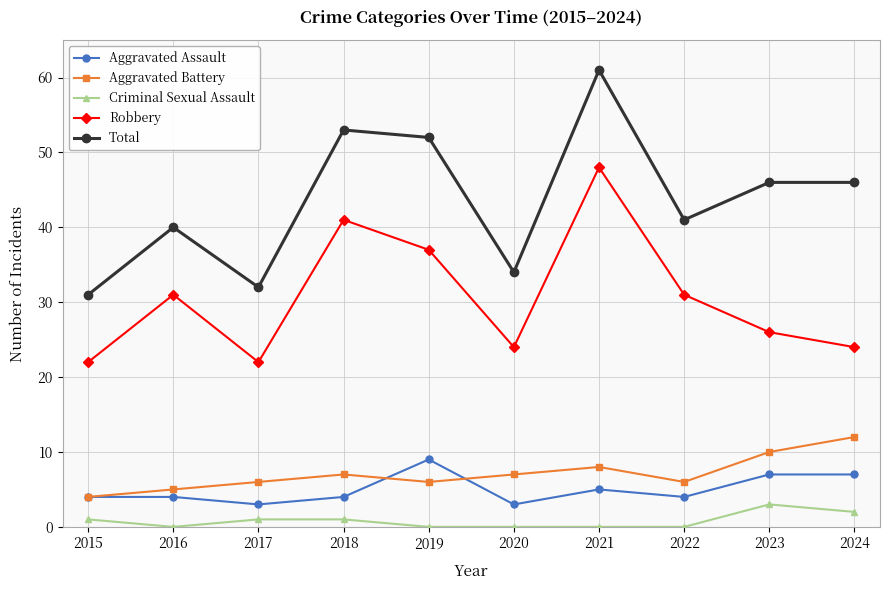

What are all the series names shown in the legend?

Aggravated Assault, Aggravated Battery, Criminal Sexual Assault, Robbery, Total